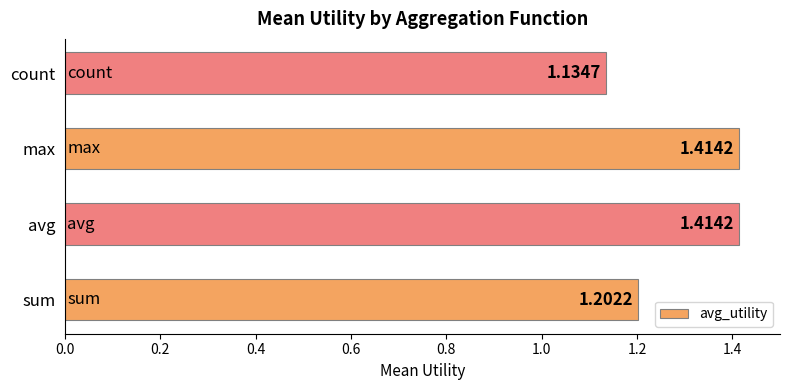

What is the change in value from sum to avg?

+0.2